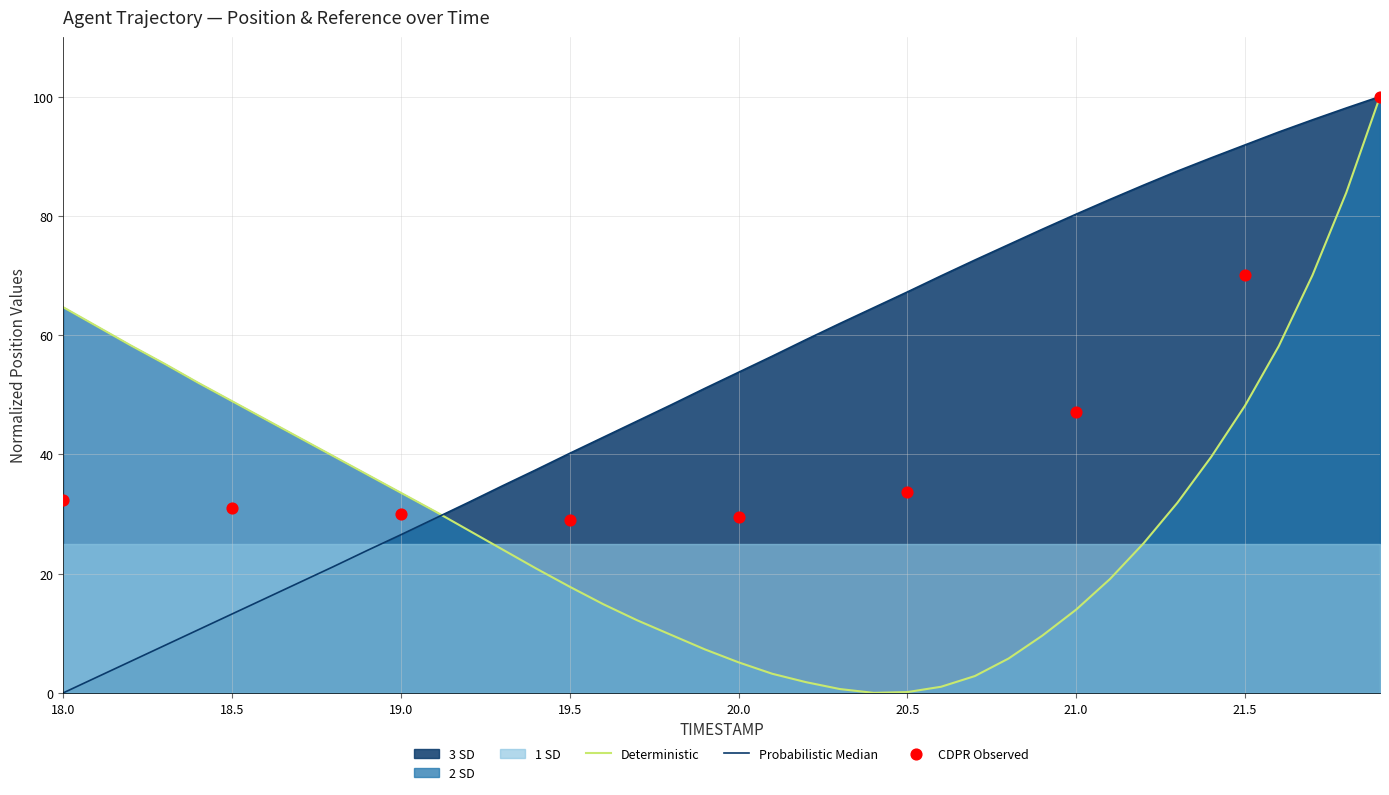

The Deterministic series shows 24.6 at 19.5. True or false?

False